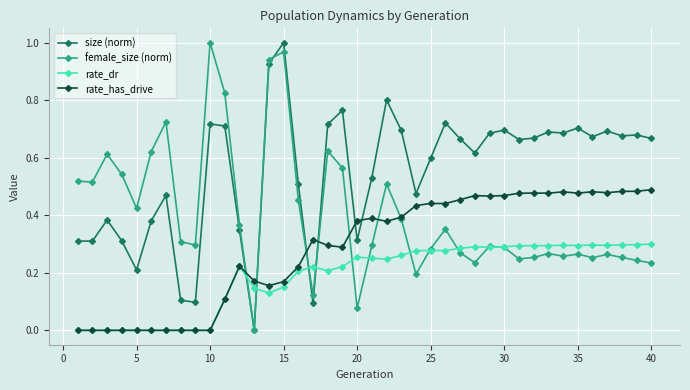

True or false: rate_has_drive has more than 2 points higher than both neighbors.

True